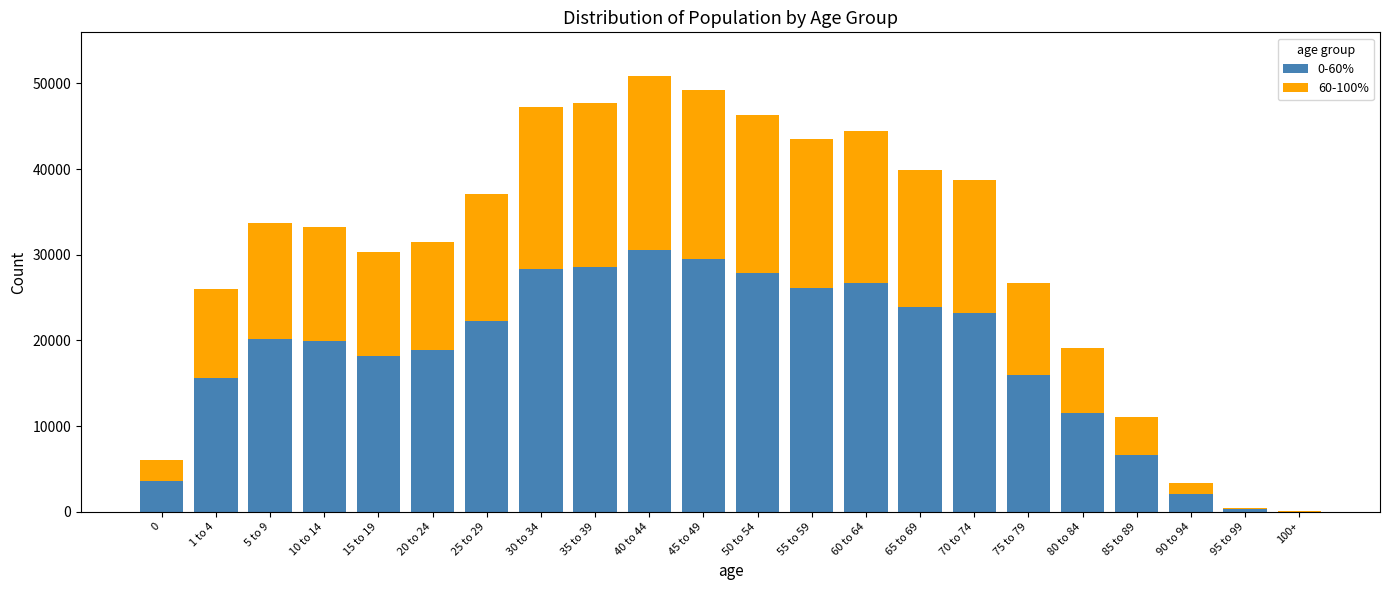

What is the total value across all series at 55 to 59?

43497.0